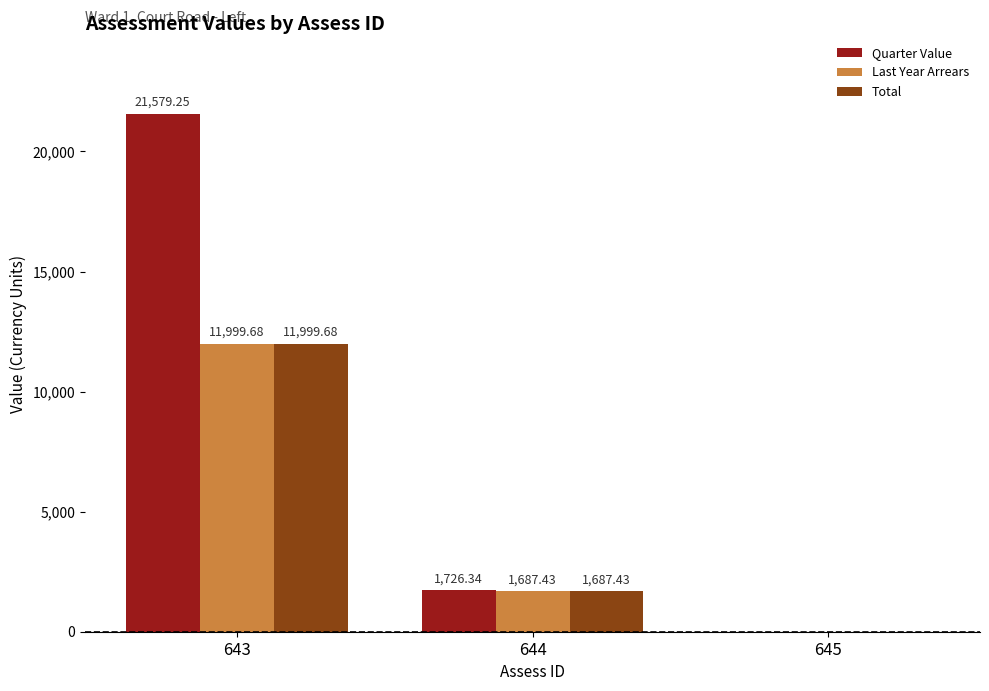

Does the chart contain stacked bars?

No